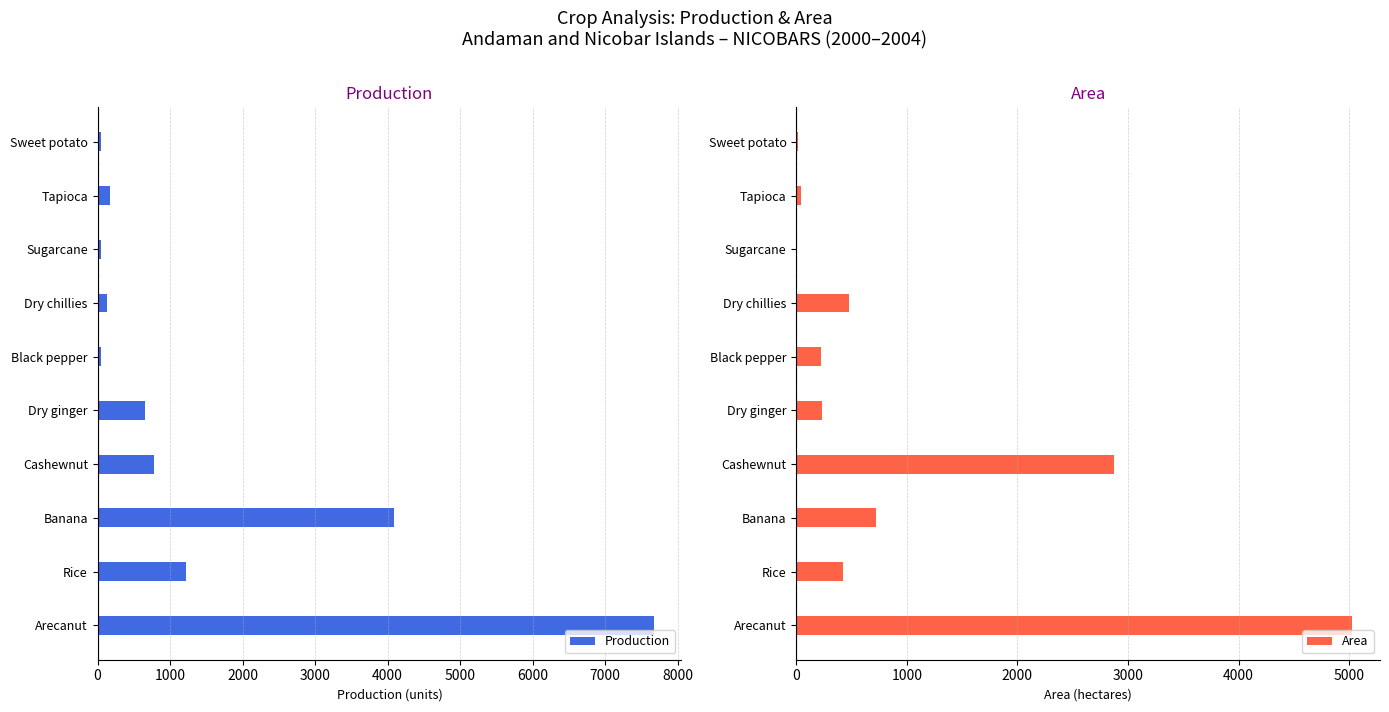

The Production series shows 321 at Dry ginger. True or false?

False